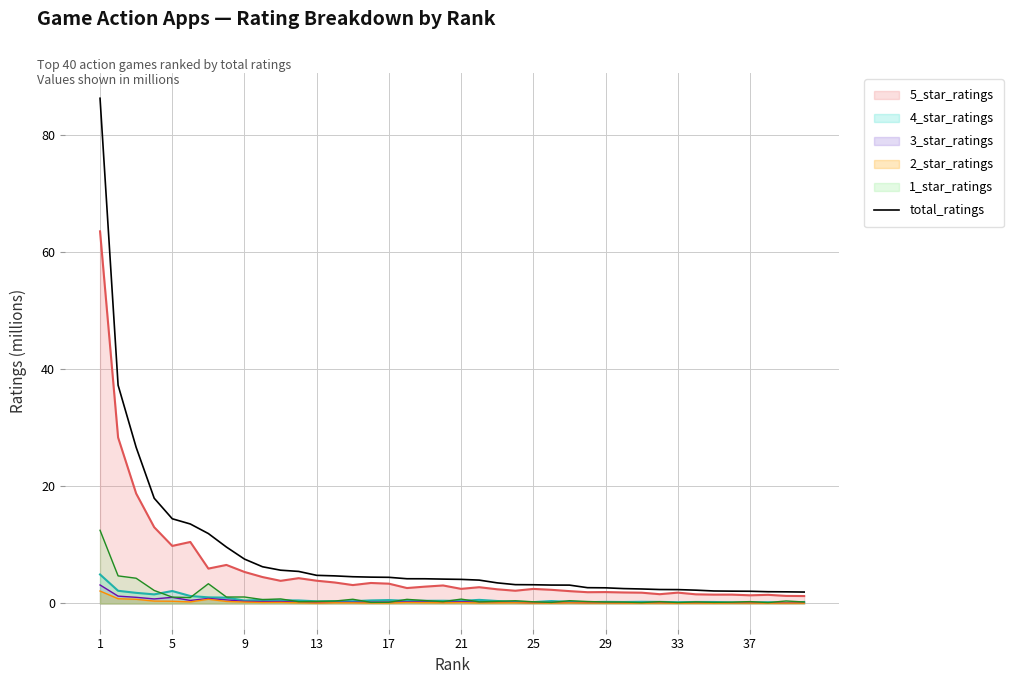

What is the value of the 19th point from the left?

4.2